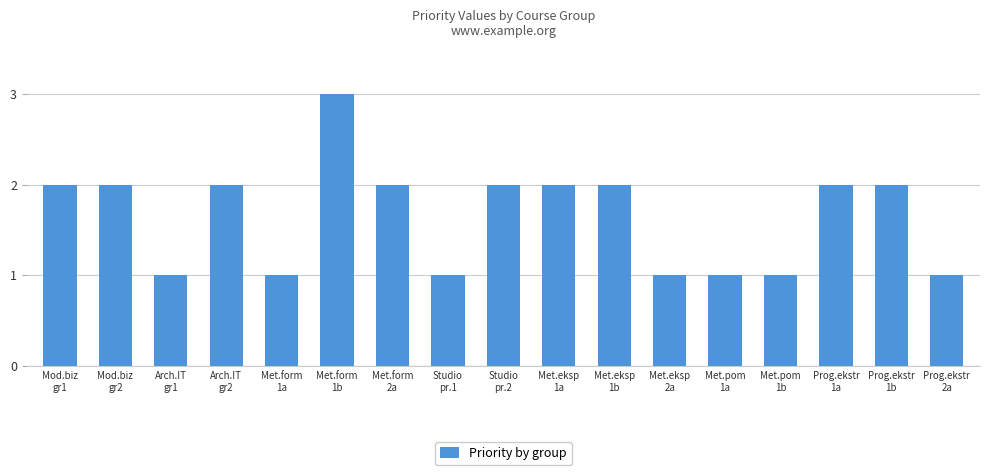

What is the greatest value displayed?

3